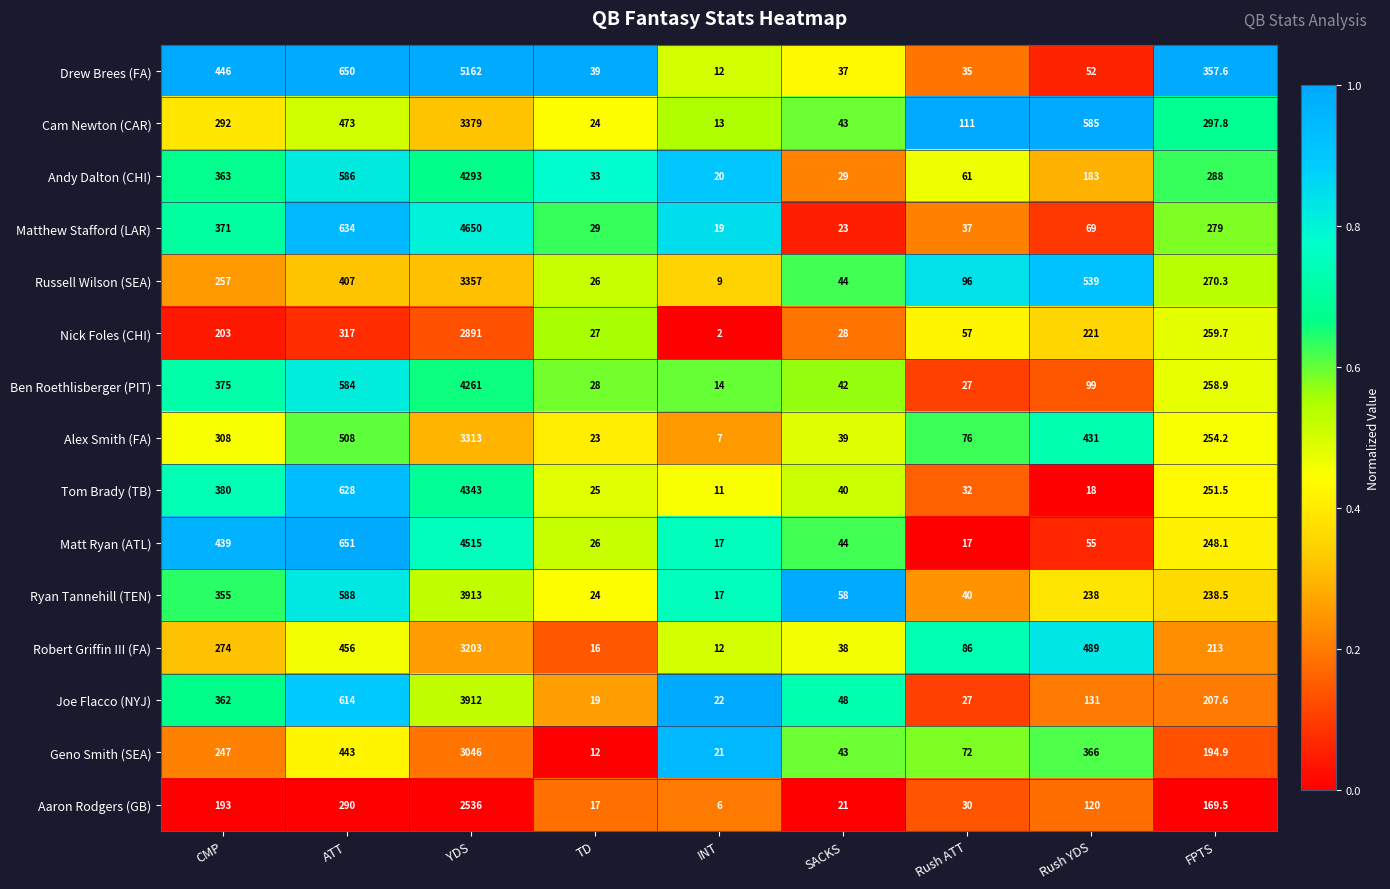

What is the average value of the Tom Brady (TB) series?

636.5